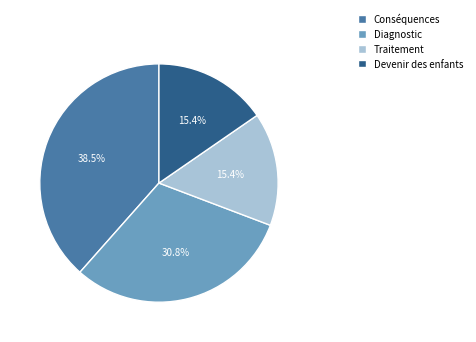

Which has a higher value, Diagnostic or Devenir des enfants?

Diagnostic